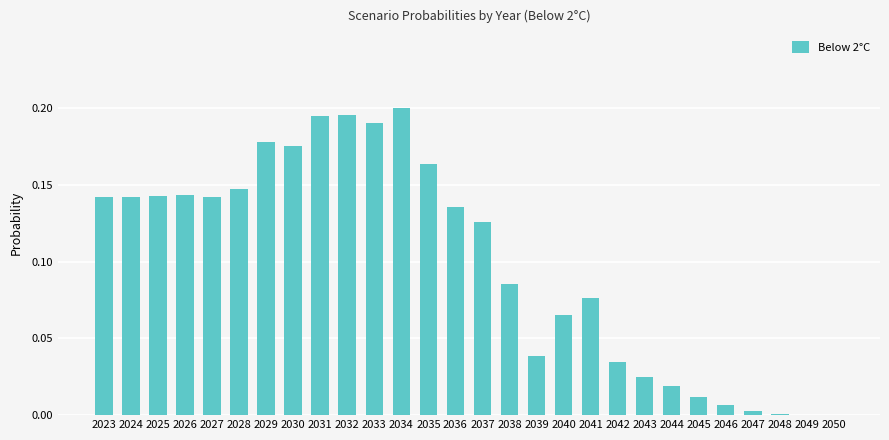

True or false: the data shows 0.2 at 2033.

True